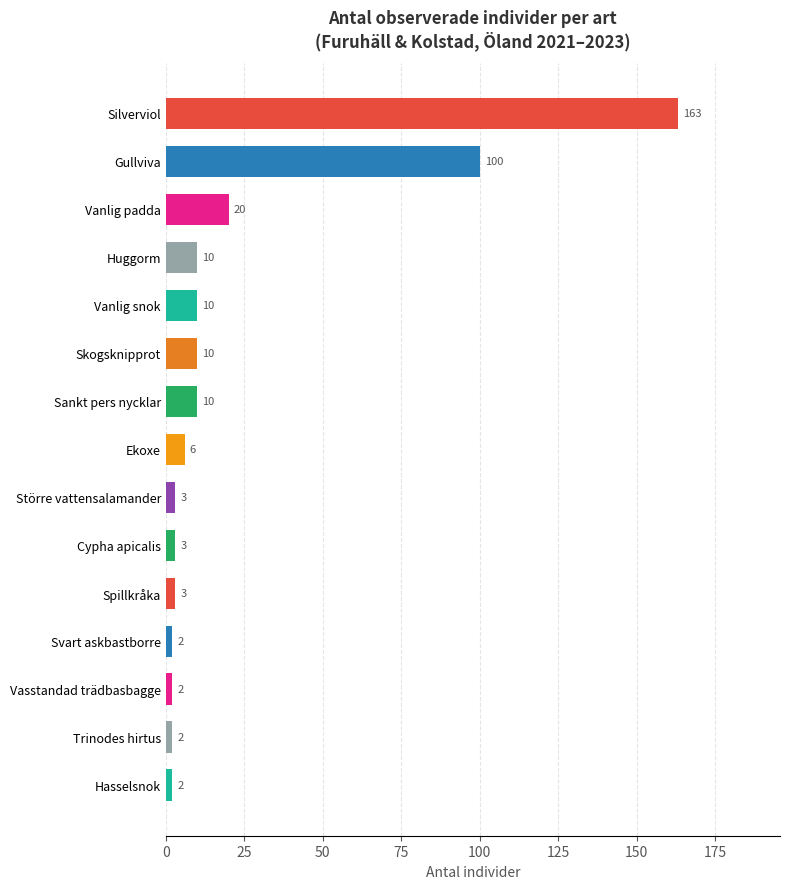

What is the average value?

23